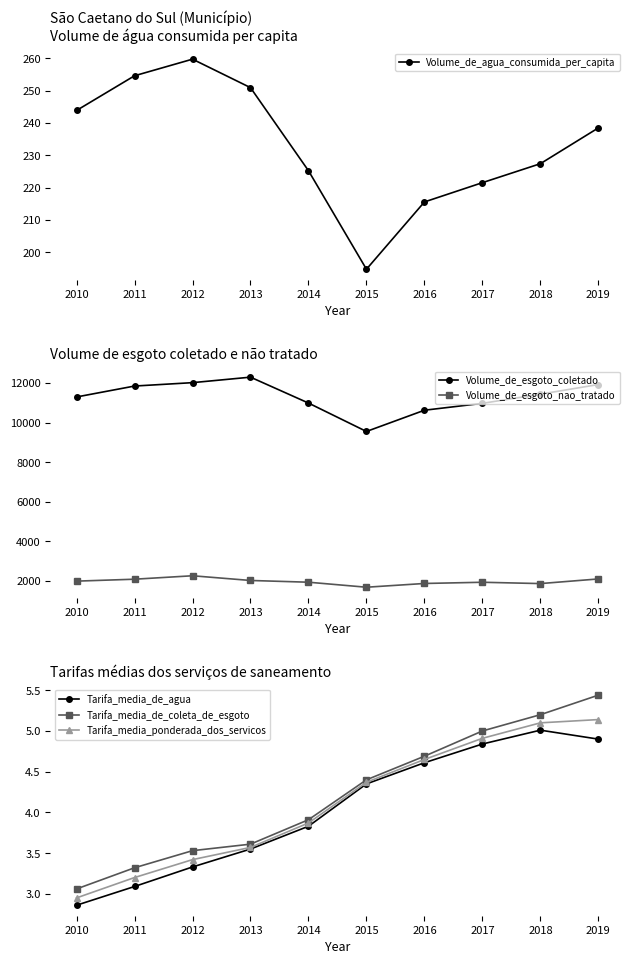

Reading right to left, what are all the values shown in this chart?

Volume_de_agua_consumida_per_capita: 2019=238.5	2018=227.4	2017=221.6	2016=215.6	2015=194.8	2014=225.2	2013=250.9	2012=259.7	2011=254.6	2010=243.9
Volume_de_esgoto_coletado: 2019=11920.9	2018=11434.4	2017=10970.8	2016=10623.1	2015=9550.4	2014=10985.5	2013=12293.1	2012=12015.5	2011=11844.5	2010=11292.8
Volume_de_esgoto_nao_tratado: 2019=2103.7	2018=1869.2	2017=1936.0	2016=1874.7	2015=1685.4	2014=1938.6	2013=2026.6	2012=2264.1	2011=2090.2	2010=1992.8
Tarifa_media_de_agua: 2019=4.9	2018=5.0	2017=4.8	2016=4.6	2015=4.3	2014=3.8	2013=3.5	2012=3.3	2011=3.1	2010=2.9
Tarifa_media_de_coleta_de_esgoto: 2019=5.4	2018=5.2	2017=5.0	2016=4.7	2015=4.4	2014=3.9	2013=3.6	2012=3.5	2011=3.3	2010=3.1
Tarifa_media_ponderada_dos_servicos: 2019=5.1	2018=5.1	2017=4.9	2016=4.7	2015=4.4	2014=3.9	2013=3.6	2012=3.4	2011=3.2	2010=3.0